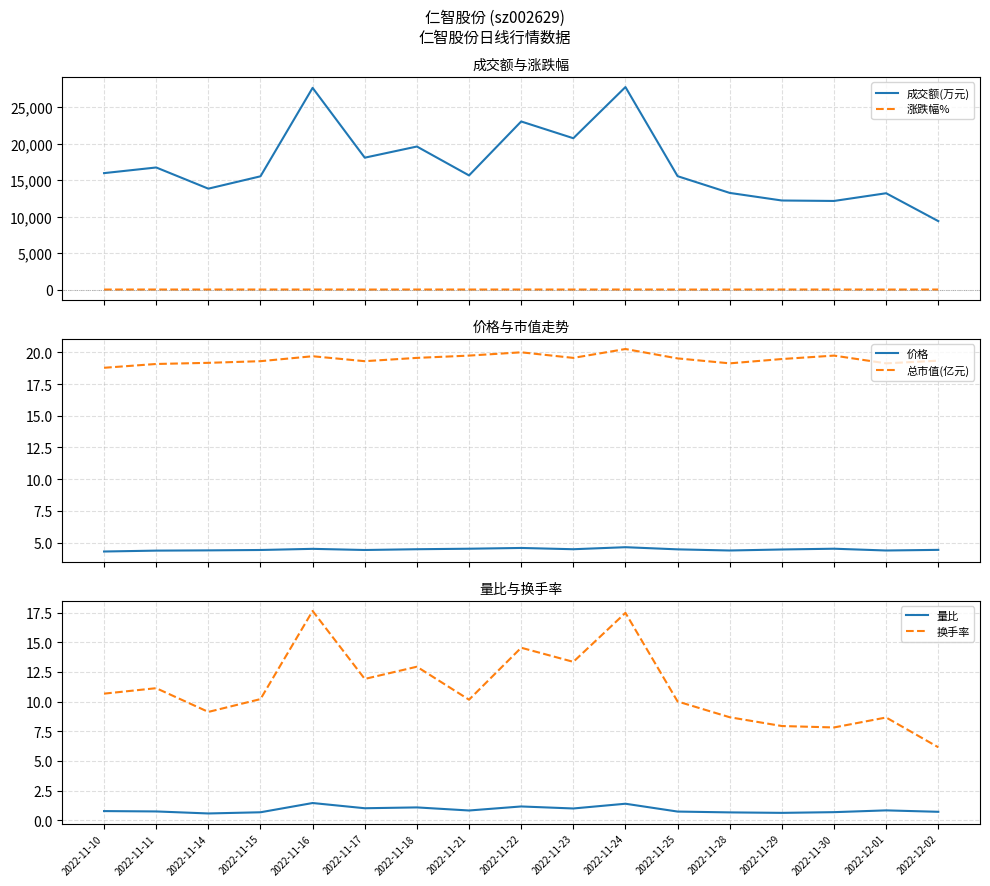

Reading right to left, extract all data points from this chart.

成交额(万元): 9376.0	13198.0	12140.0	12202.0	13242.0	15536.0	27750.0	20737.0	23033.0	15640.0	19599.0	18071.0	27641.0	15518.0	13825.0	16728.0	15954.0
涨跌幅%: 1.1	-3.1	1.4	1.8	-2.0	-3.7	3.6	-2.2	1.3	0.9	1.4	-2.0	2.0	0.7	0.5	1.6	-2.3
价格: 4.4	4.4	4.5	4.5	4.4	4.5	4.6	4.5	4.6	4.5	4.5	4.4	4.5	4.4	4.4	4.4	4.3
总市值(亿元): 19.3	19.1	19.7	19.5	19.1	19.5	20.3	19.6	20.0	19.7	19.6	19.3	19.7	19.3	19.2	19.1	18.8
量比: 0.7	0.8	0.7	0.6	0.7	0.7	1.4	1.0	1.2	0.8	1.1	1.0	1.4	0.7	0.6	0.7	0.8
换手率: 6.2	8.7	7.8	7.9	8.7	10.0	17.5	13.3	14.5	10.2	12.9	11.9	17.6	10.2	9.1	11.1	10.7